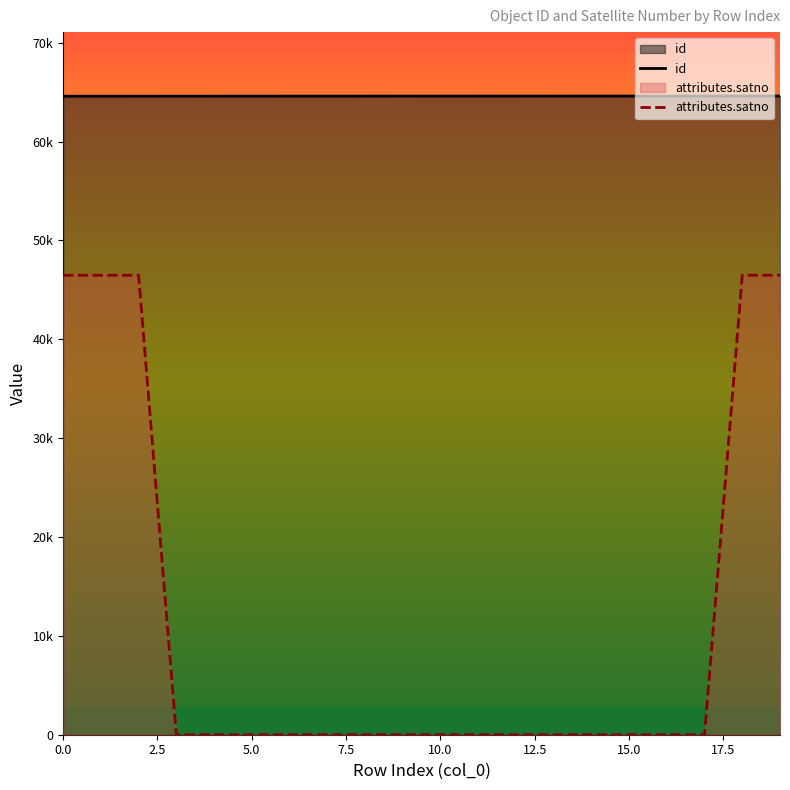

Does the chart have visible grid lines?

No